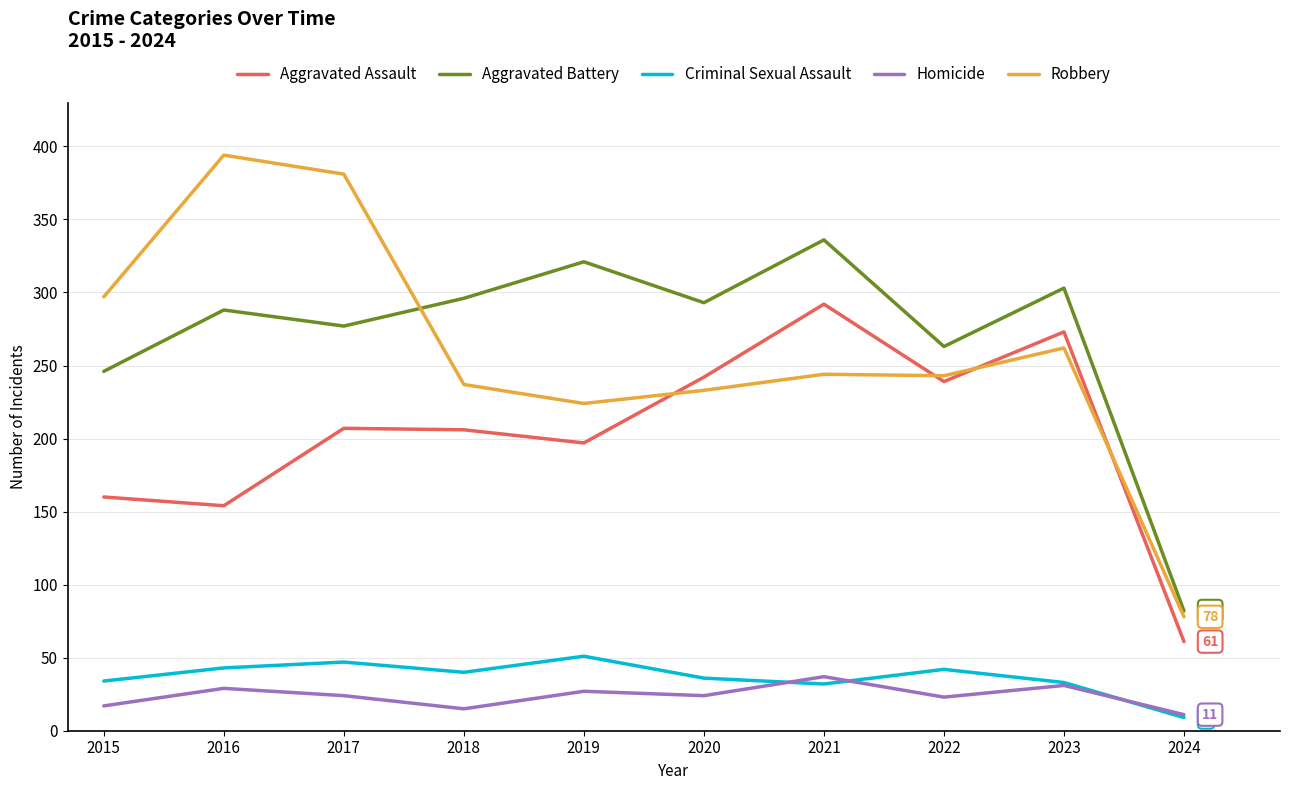

Rank the series at 2017 from highest to lowest value.

Robbery, Aggravated Battery, Aggravated Assault, Criminal Sexual Assault, Homicide